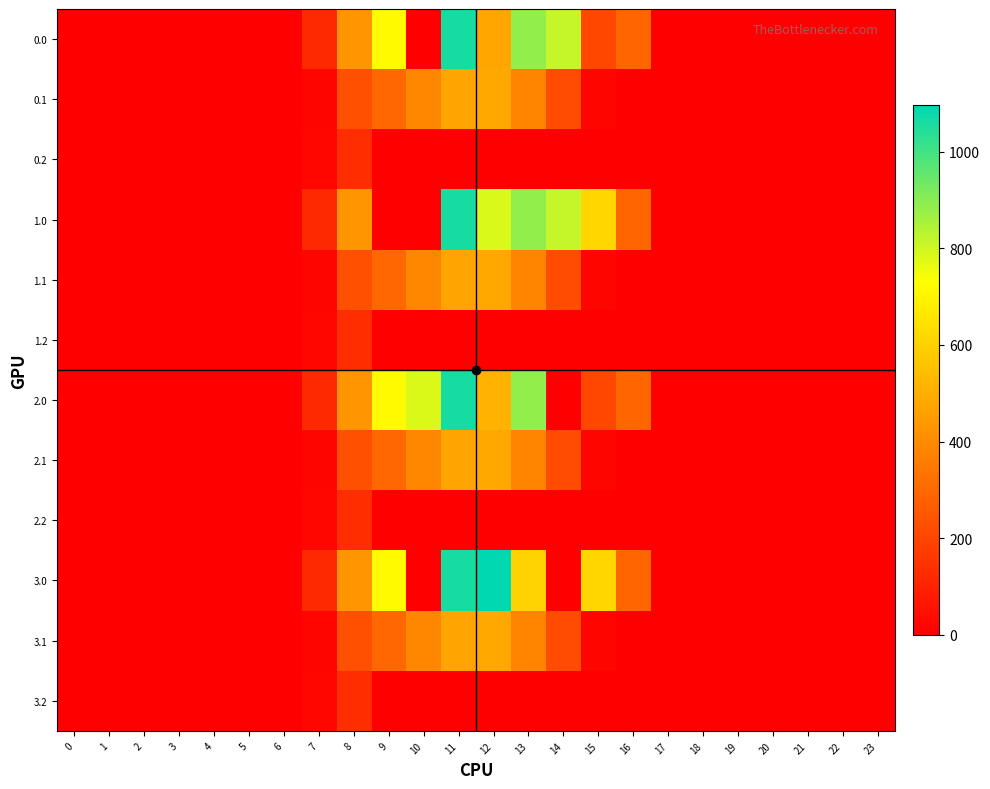

How many distinct data groups are displayed?

12